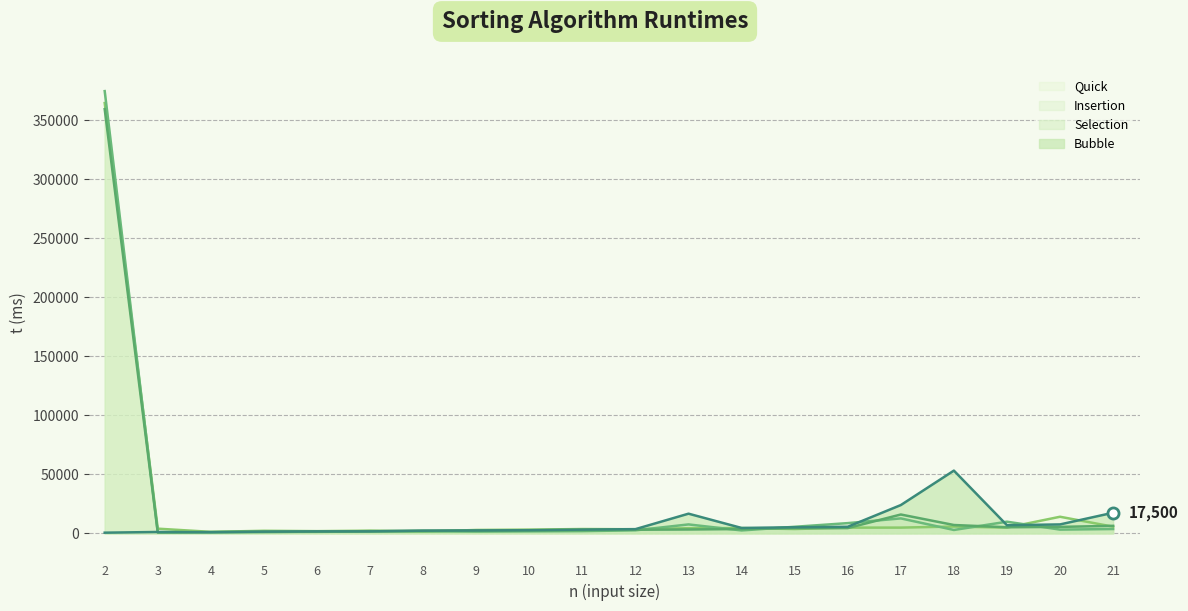

What is the difference between the highest and lowest values at 8?

800